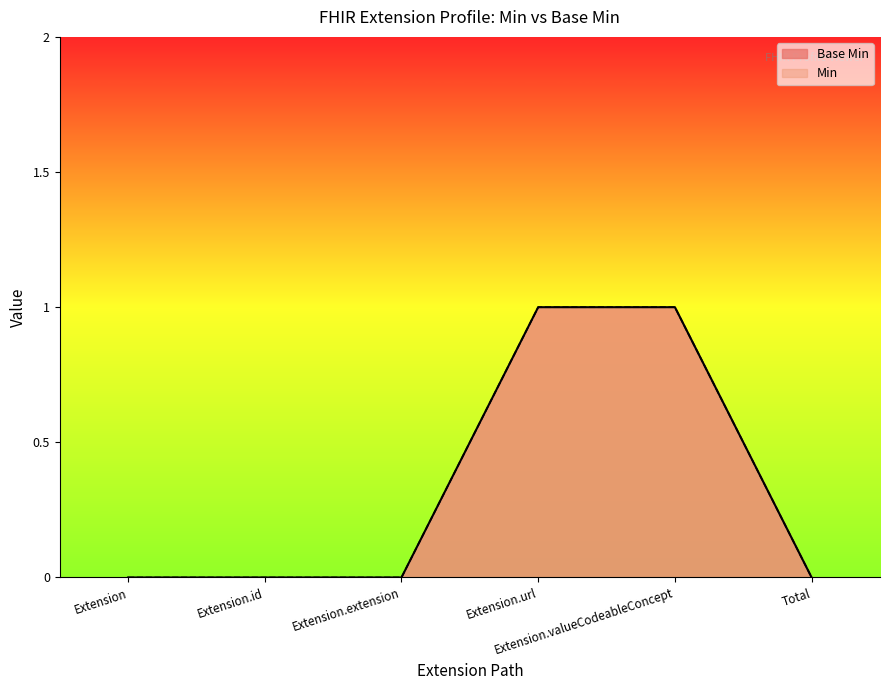

Rank the categories by Base Min value from highest to lowest.

Extension.url, Extension.valueCodeableConcept, Extension, Extension.id, Extension.extension, Total